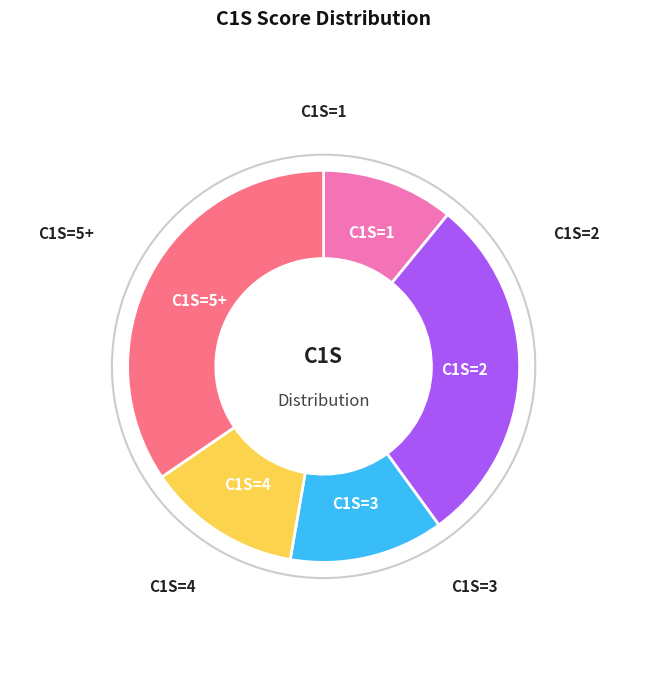

Combined, do C1S=4 and C1S=3 account for over 50%?

No